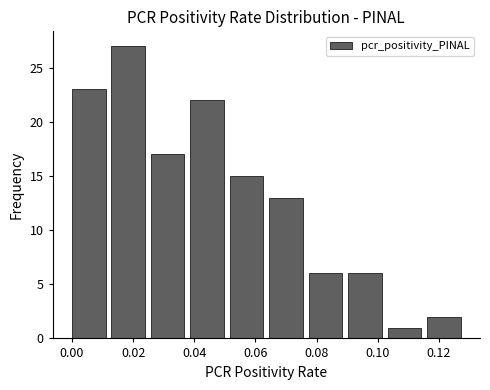

Reading left to right, list every bar in this chart as the range it spans on the x-axis followed by its height. Neither the bar edges nor the heights are printed on the chart, so give them approximately, as read against the axes.

0.000 to 0.012: 23
0.012 to 0.026: 27
0.026 to 0.038: 17
0.038 to 0.052: 22
0.052 to 0.064: 15
0.064 to 0.078: 13
0.078 to 0.090: 6
0.090 to 0.104: 6
0.104 to 0.116: 1
0.116 to 0.130: 2